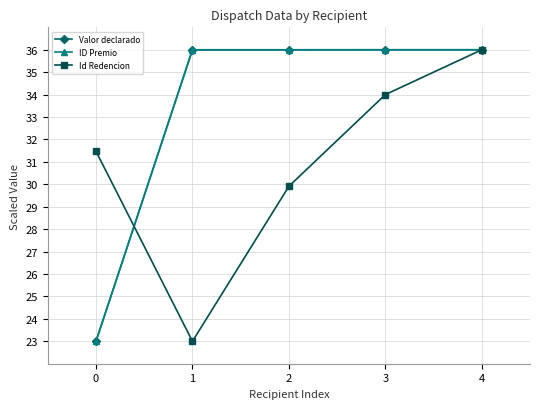

What is the difference between the second highest and second lowest values in the Id Redencion series?

4.1